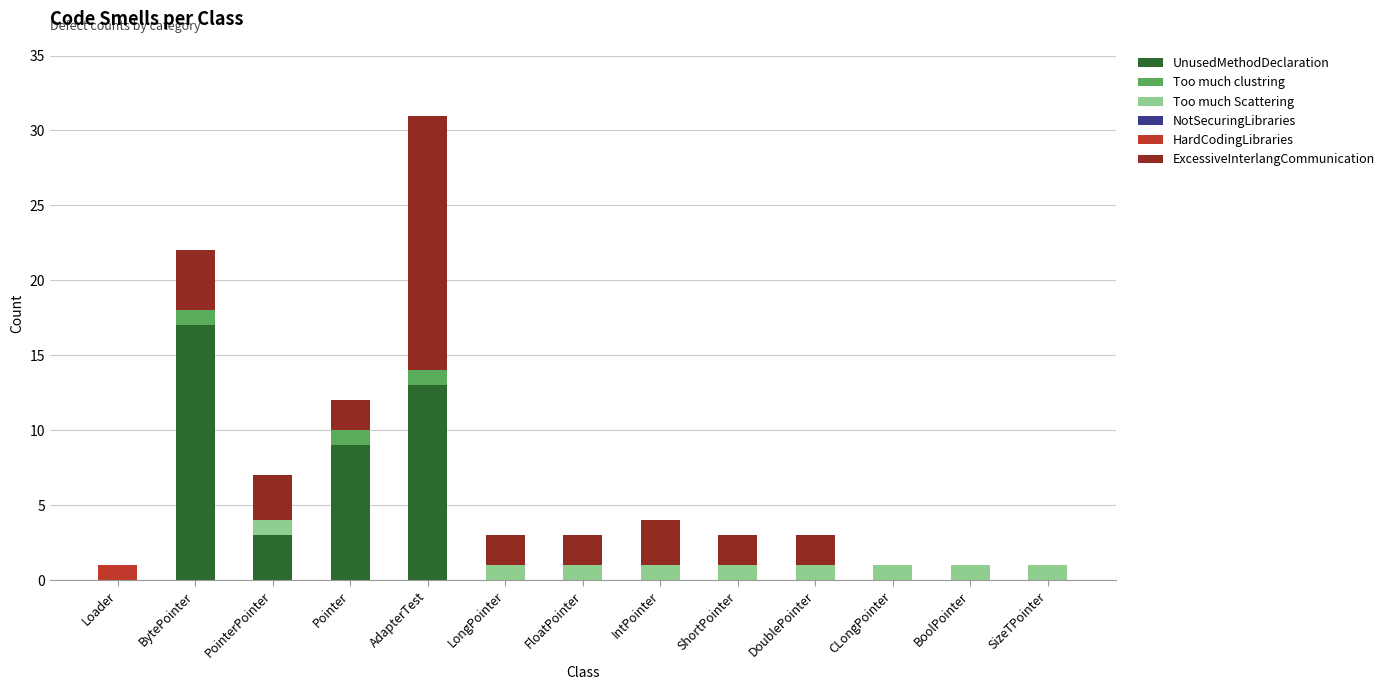

Where is UnusedMethodDeclaration nearest to the value 8?

Pointer